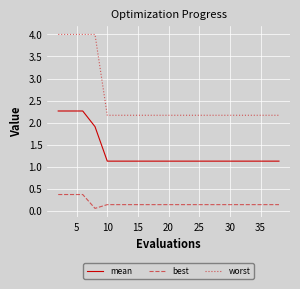

True or false: best and mean cross at least once.

False